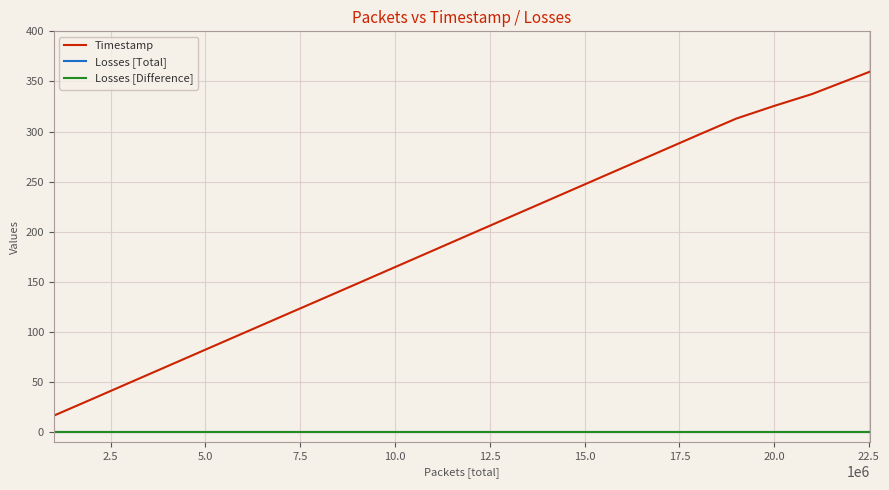

Is this an area chart (filled region under the line)?

No